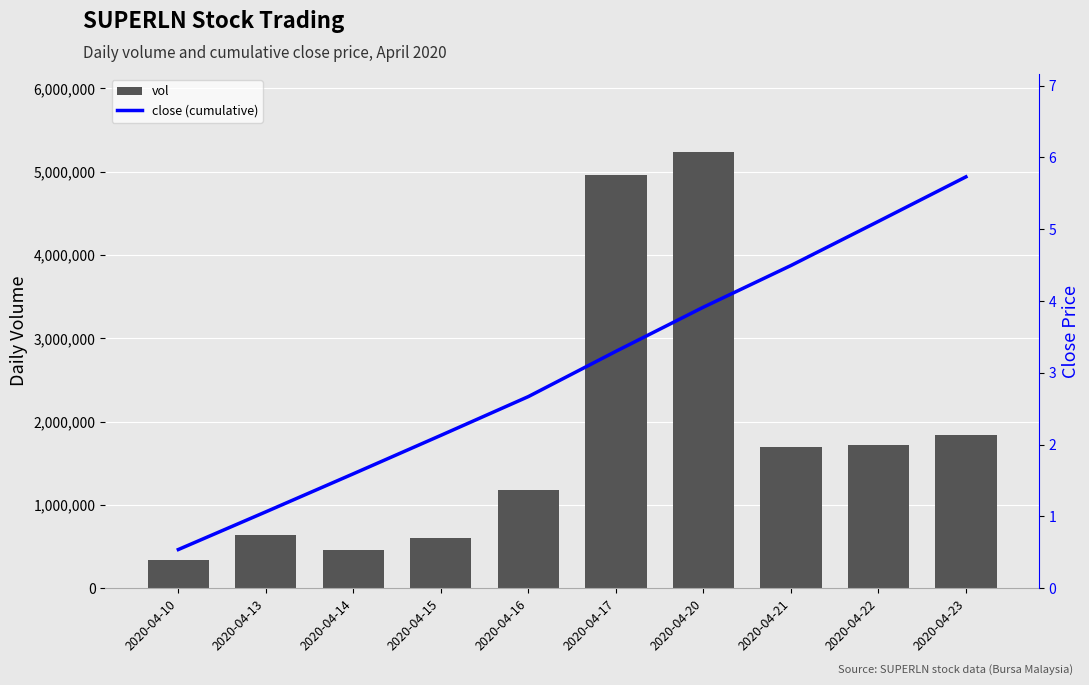

Is the value of close (cumulative) at 2020-04-21 greater than the value of vol at 2020-04-21?

No